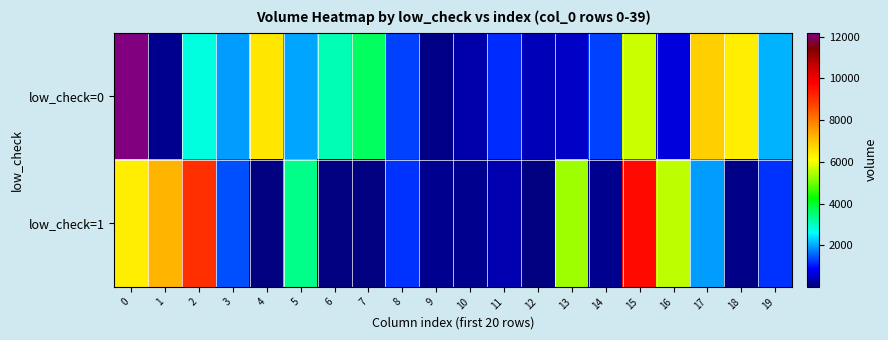

How many series are shown in this chart?

2